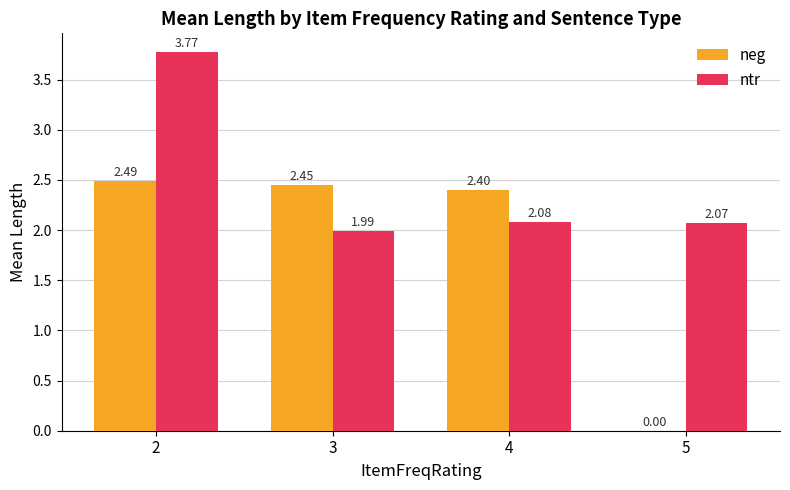

Between 2 and 3, which series saw the biggest shift?

ntr